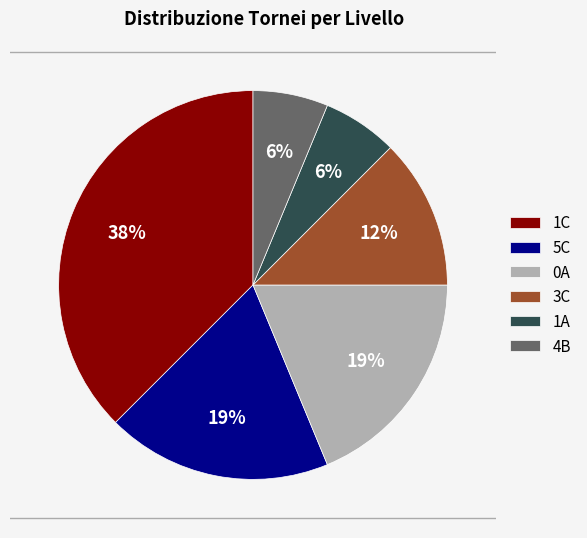

Combined, do 1A and 5C account for over 50%?

No